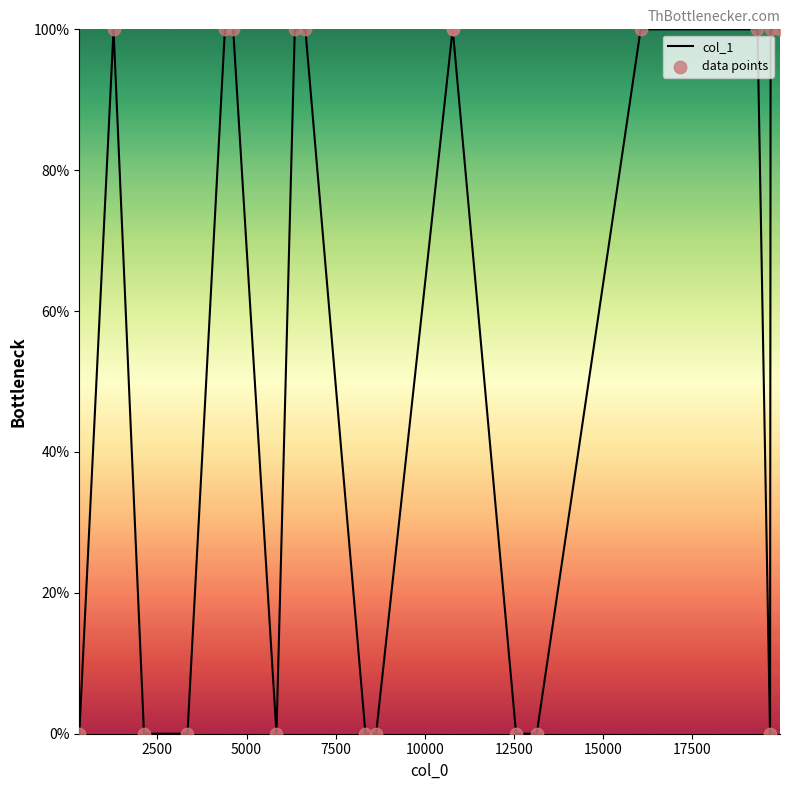

What is the difference between the maximum and minimum values?

100.0